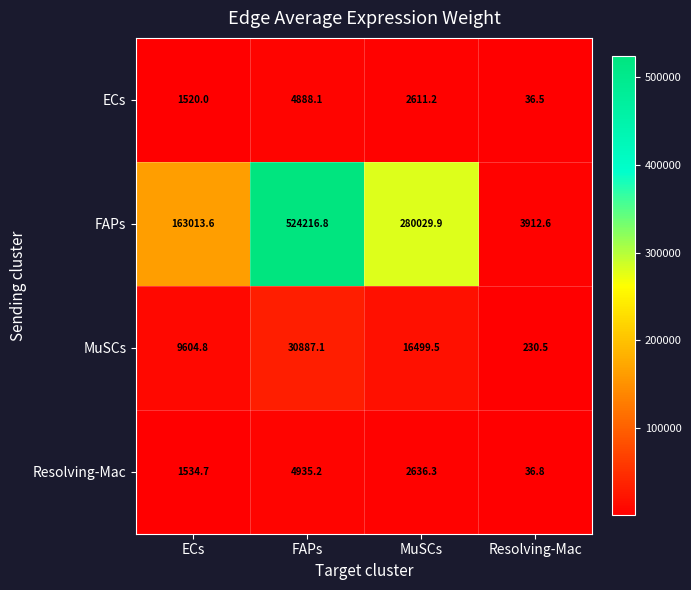

Rank the series at FAPs from highest to lowest value.

FAPs, MuSCs, Resolving-Mac, ECs